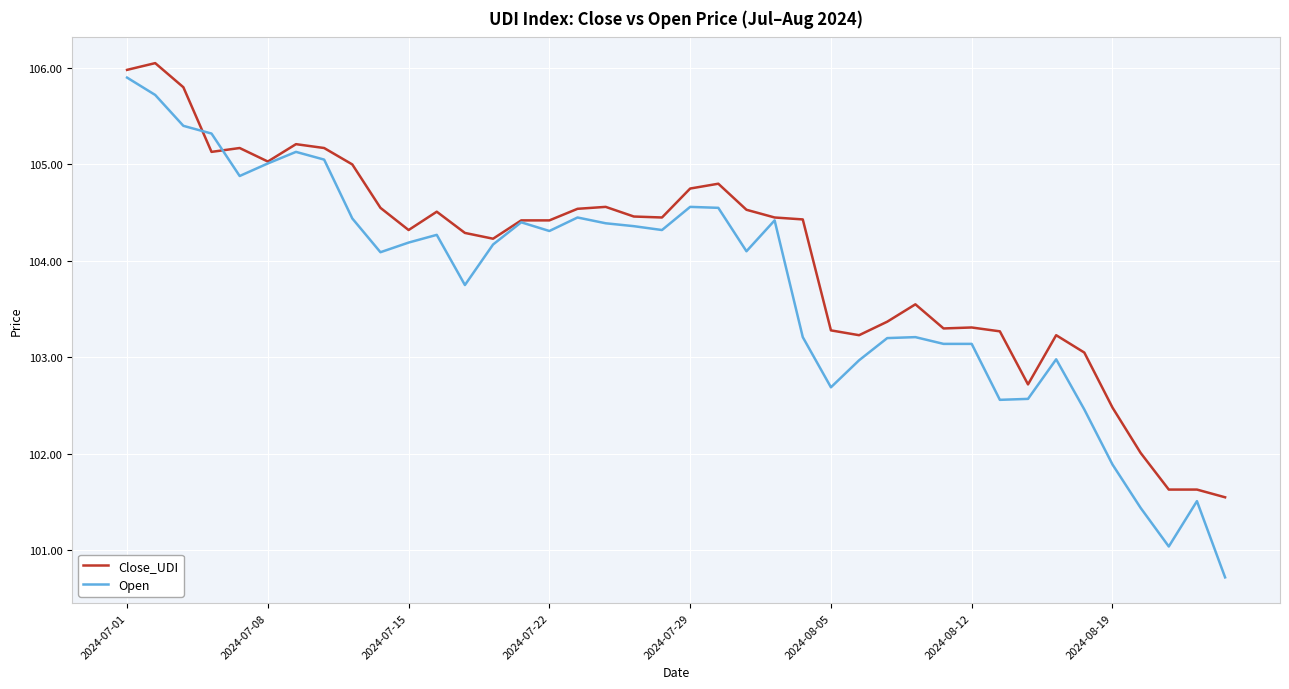

How many values in the Close_UDI series are below 104?

15